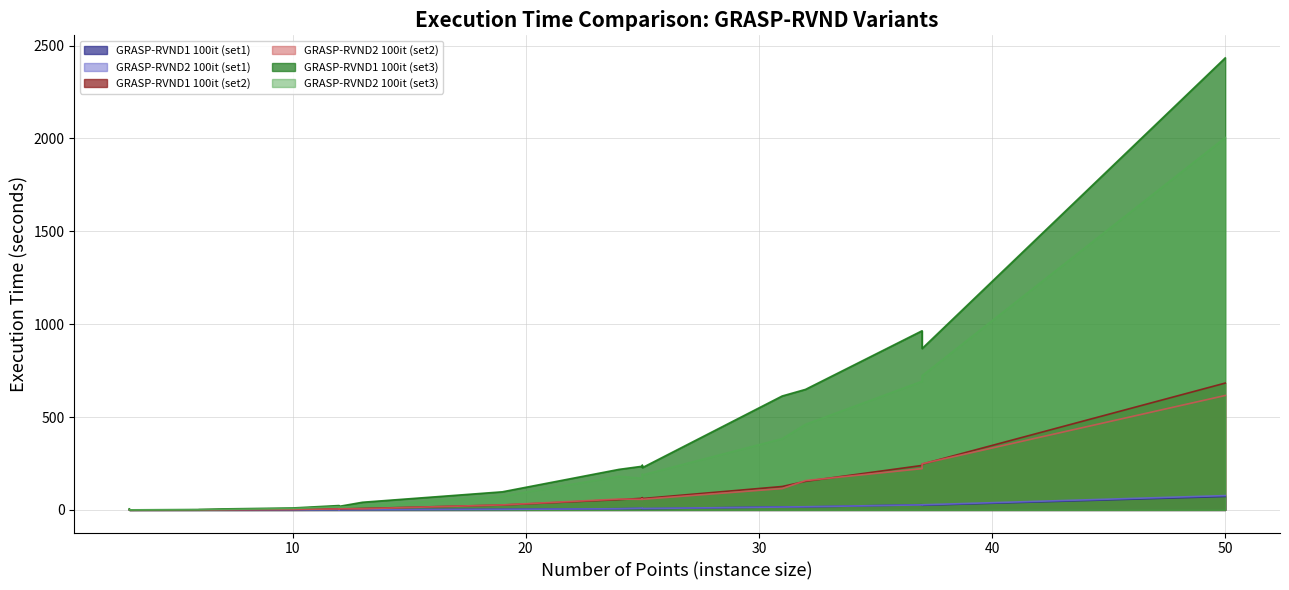

How many interior local valleys does the GRASP-RVND2 100it (set3) series have?

4